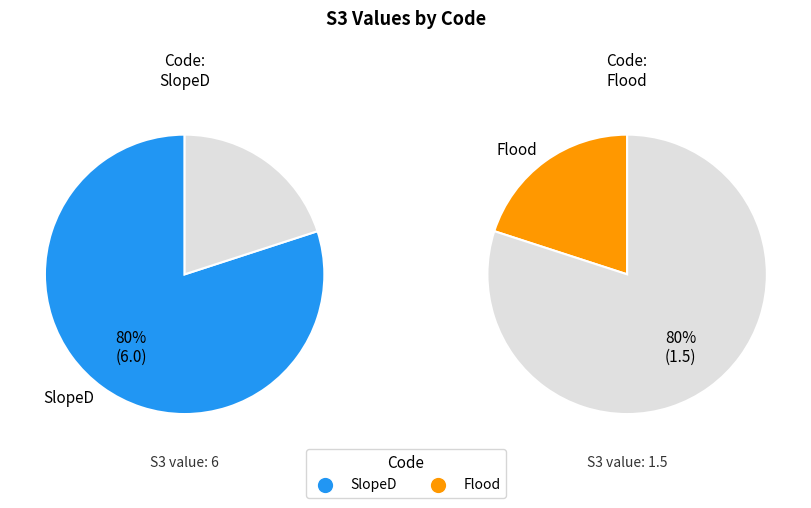

The SlopeD slice represents 80% of the pie. True or false?

True